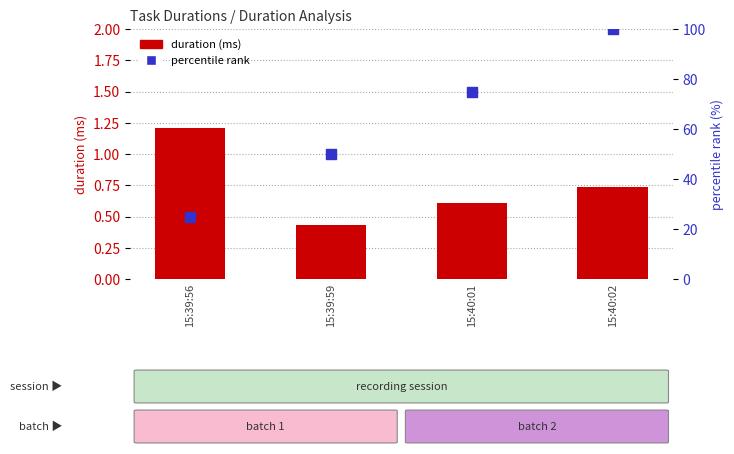

Which series reaches the minimum Y coordinate?

duration (ms)